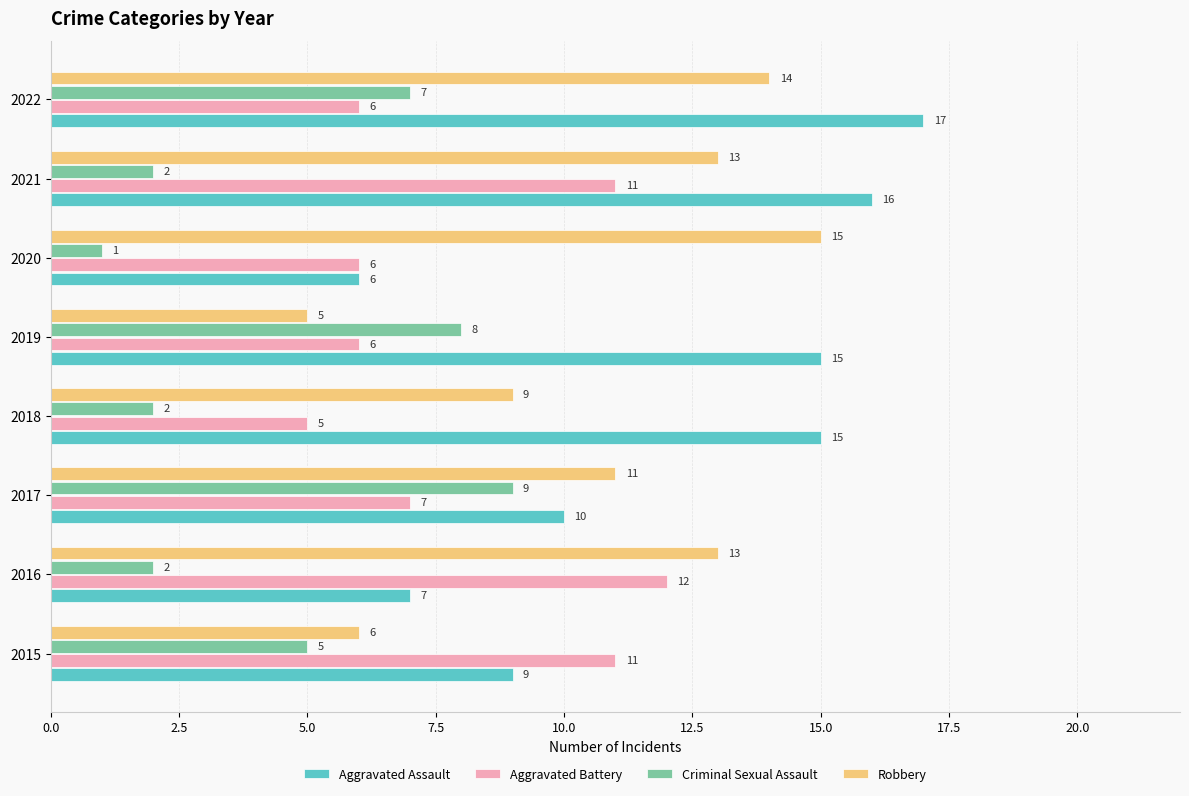

How many data points in Criminal Sexual Assault are less than 5?

4